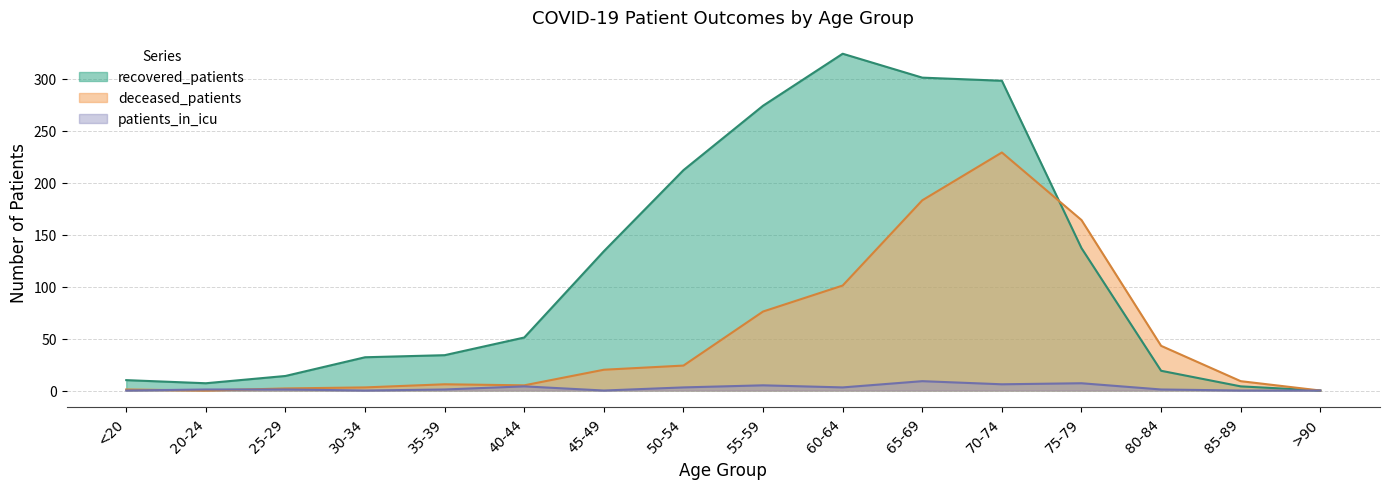

What is the label of the 8th point from the right?

55-59